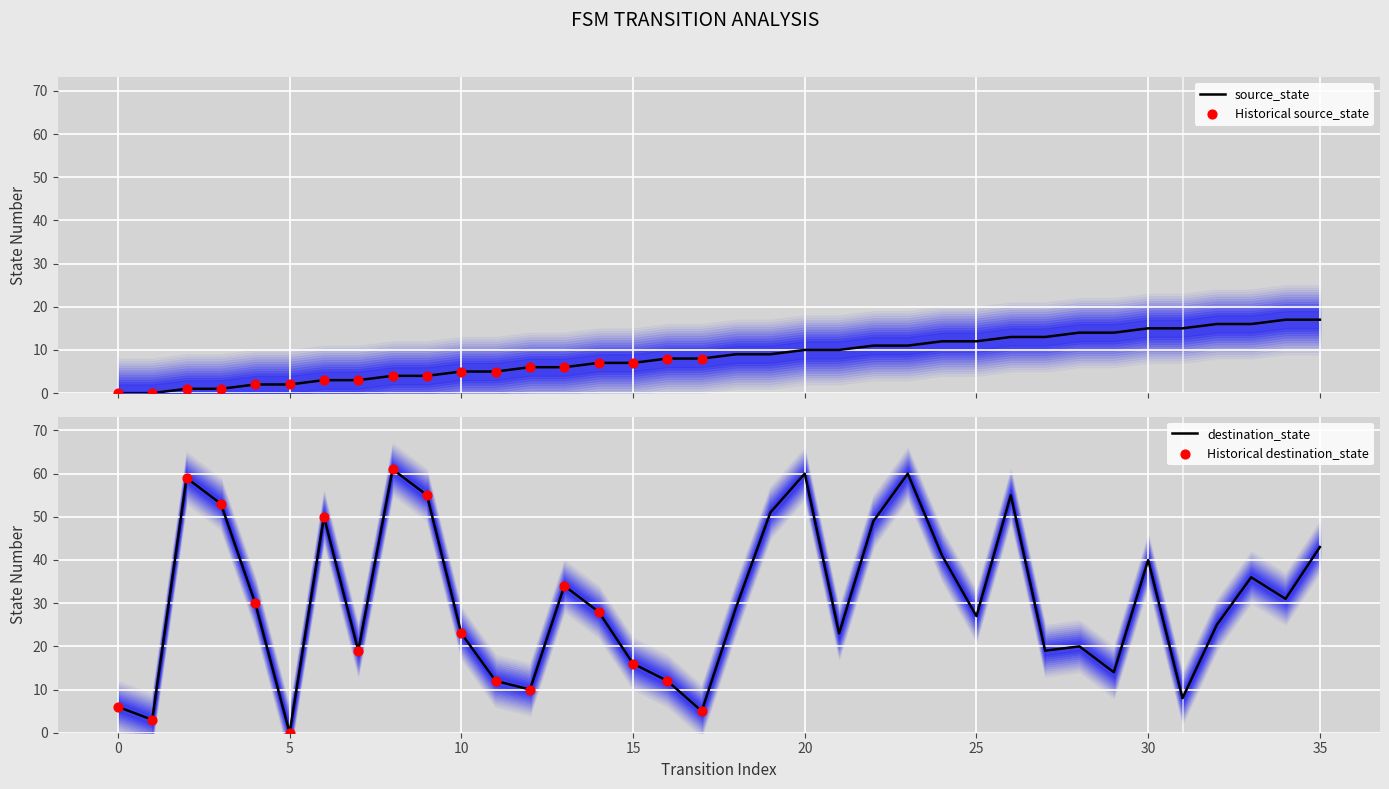

What are all the series names shown in the legend?

source_state, destination_state